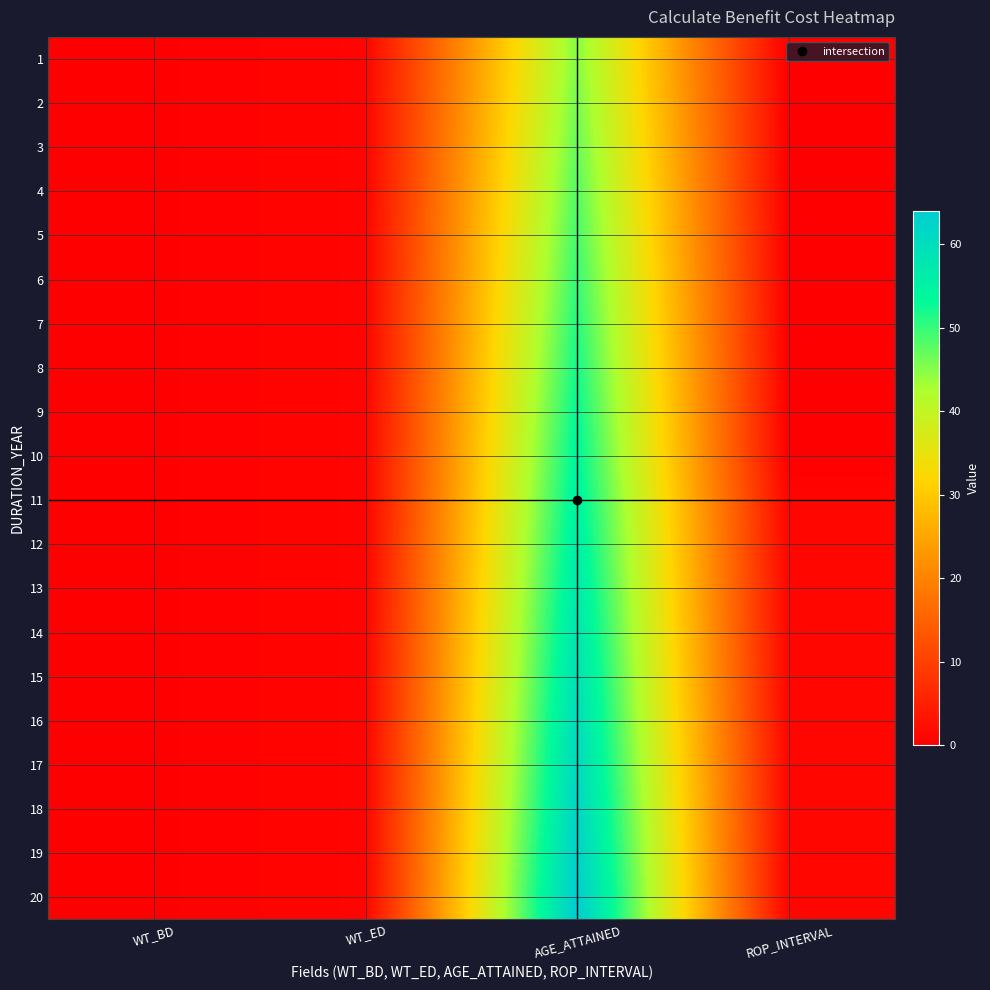

Rank the series by their maximum value, from highest to lowest.

20, 19, 18, 17, 16, 15, 14, 13, 12, 11, 10, 9, 8, 7, 6, 5, 4, 3, 2, 1